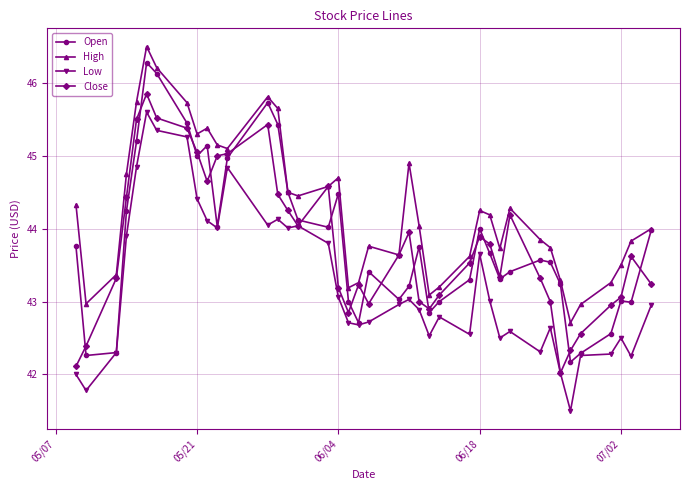

After their last crossing, which series has the higher values: Close or Open?

Open